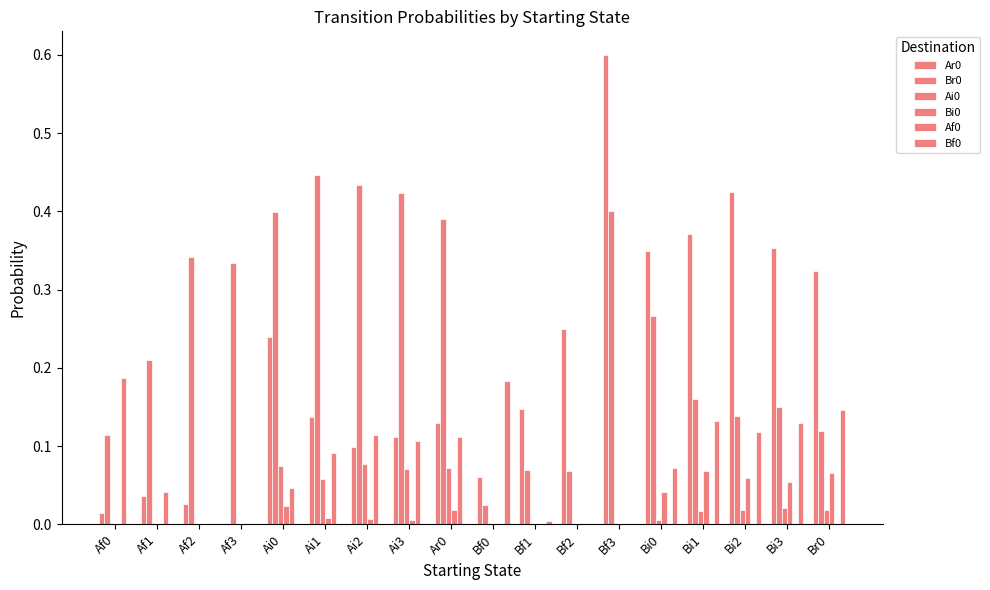

How many categories are shown in the chart?

18